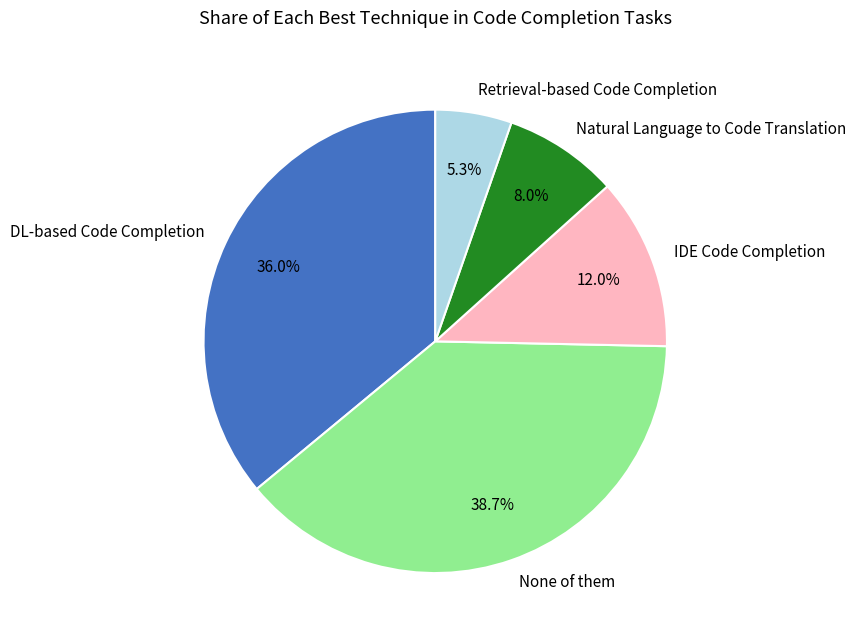

Which has a higher value, Retrieval-based Code Completion or Natural Language to Code Translation?

Natural Language to Code Translation